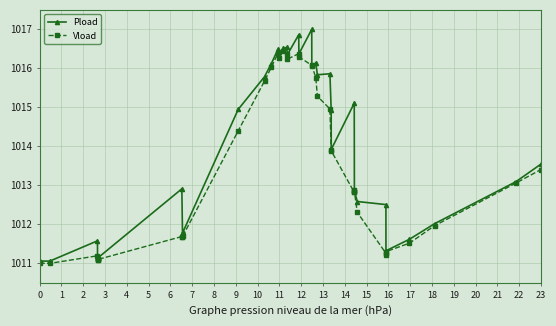

Which series has the widest spread of values?

Pload